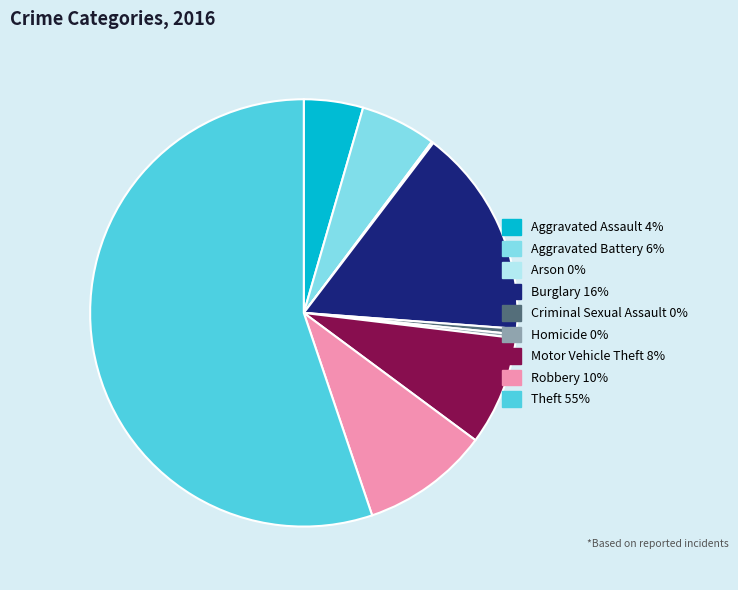

Which slice represents more than half of the pie?

Theft